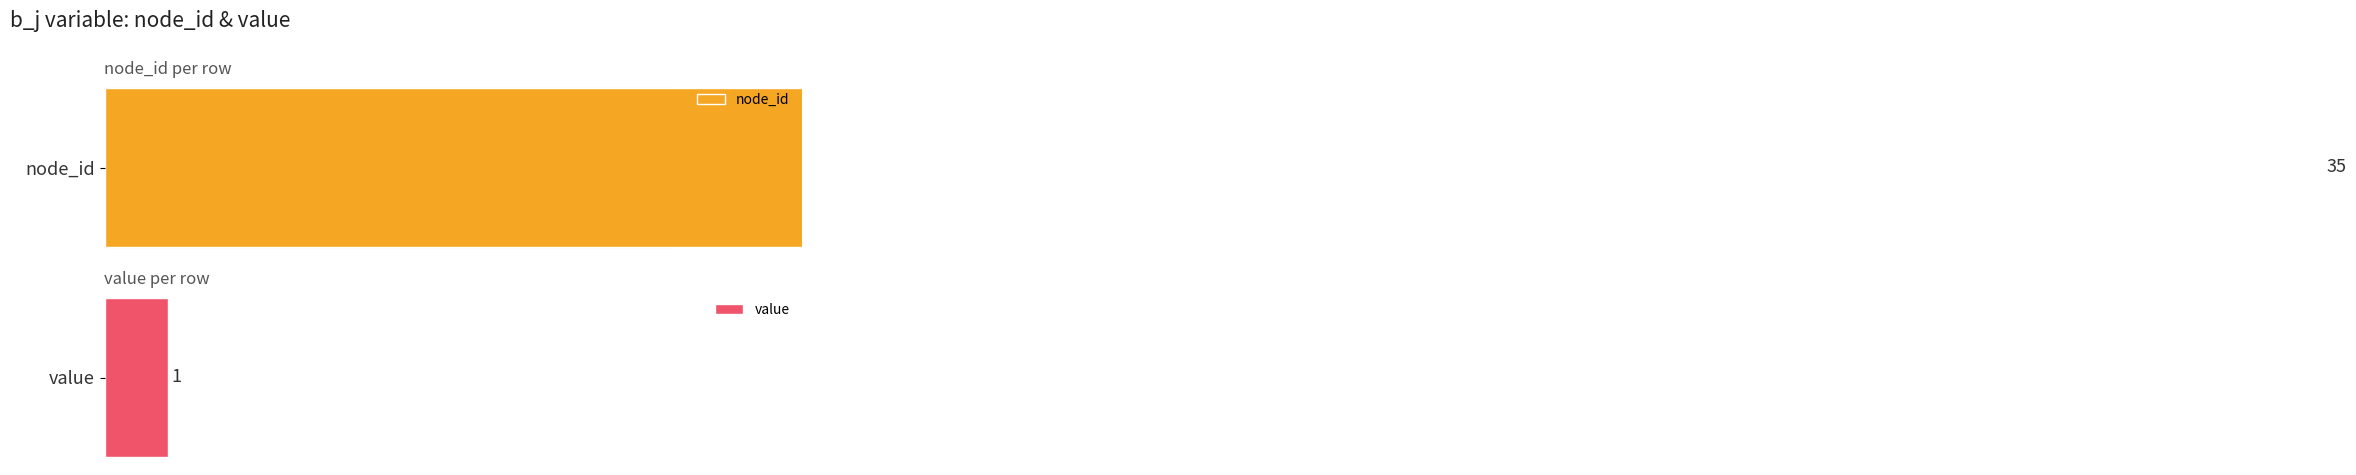

Rank the series by their average value, from highest to lowest.

node_id, value